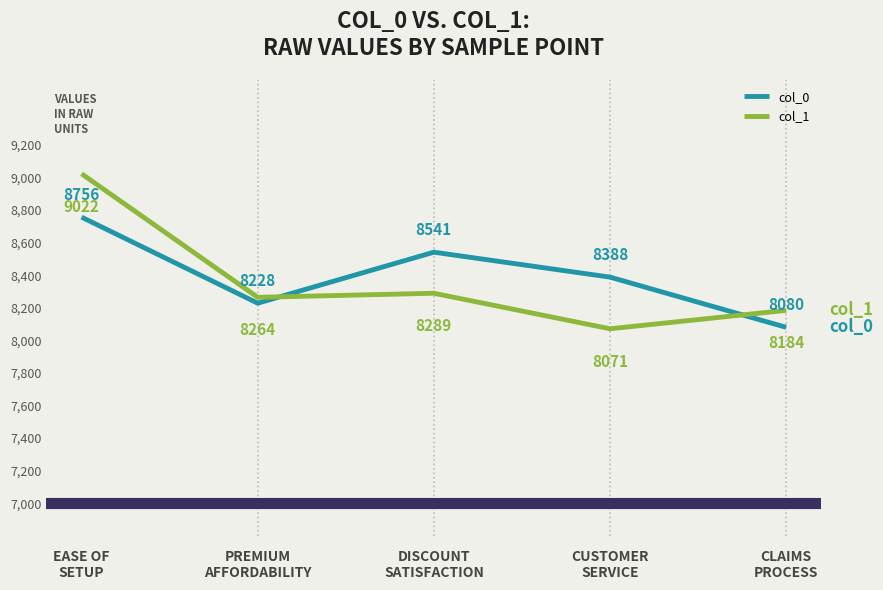

At which label is col_1 closest to 8546?

DISCOUNT
SATISFACTION